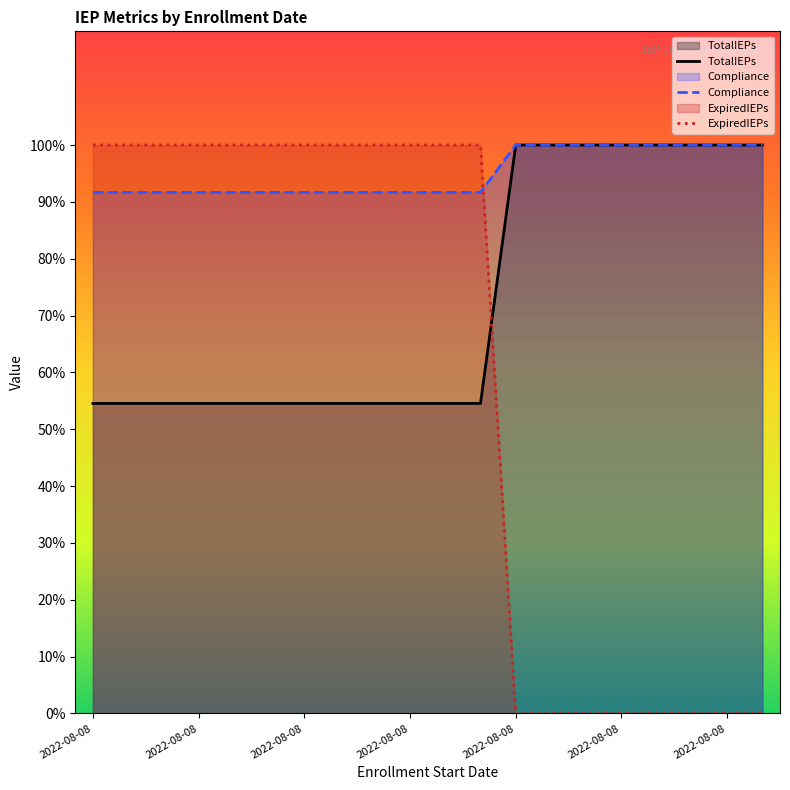

What is the value of the Compliance point at the 5th from the left?

0.9